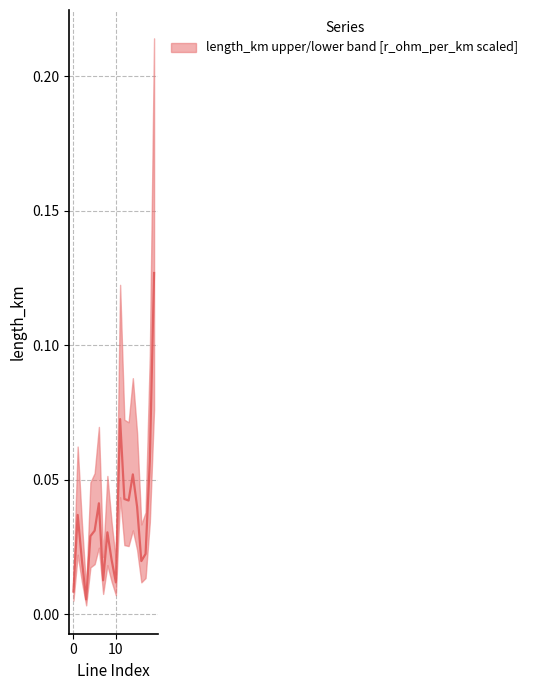

True or false: the data shows 0.0 at 13.

True